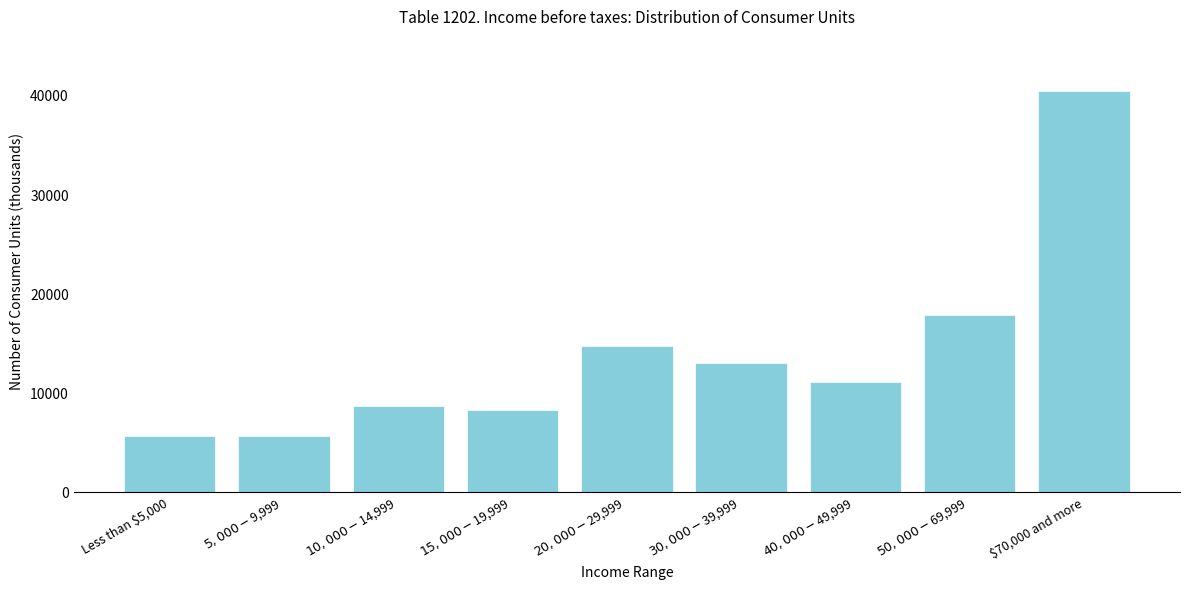

What is the smallest value displayed?

5675